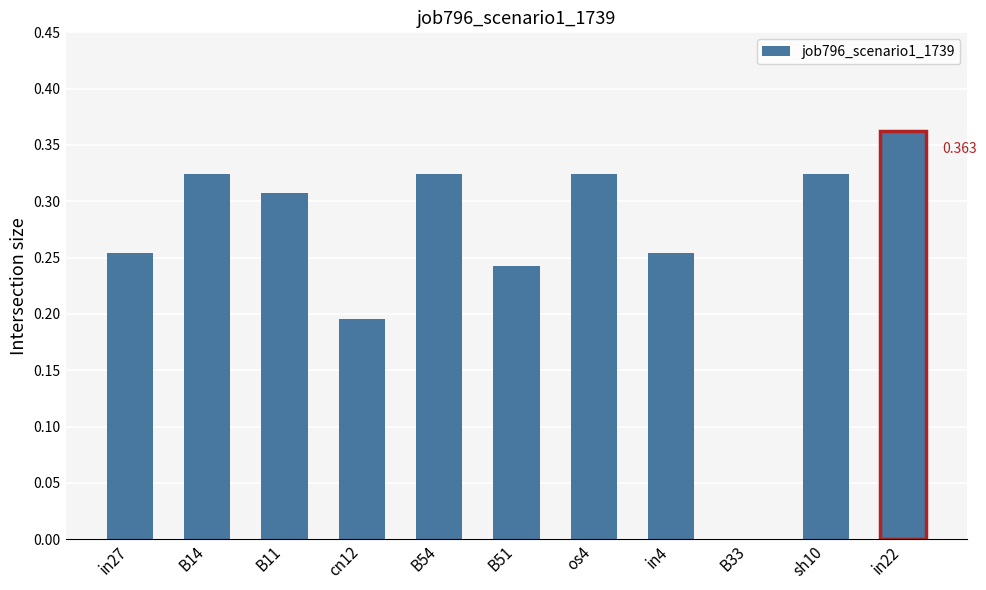

Are the bars horizontal?

No